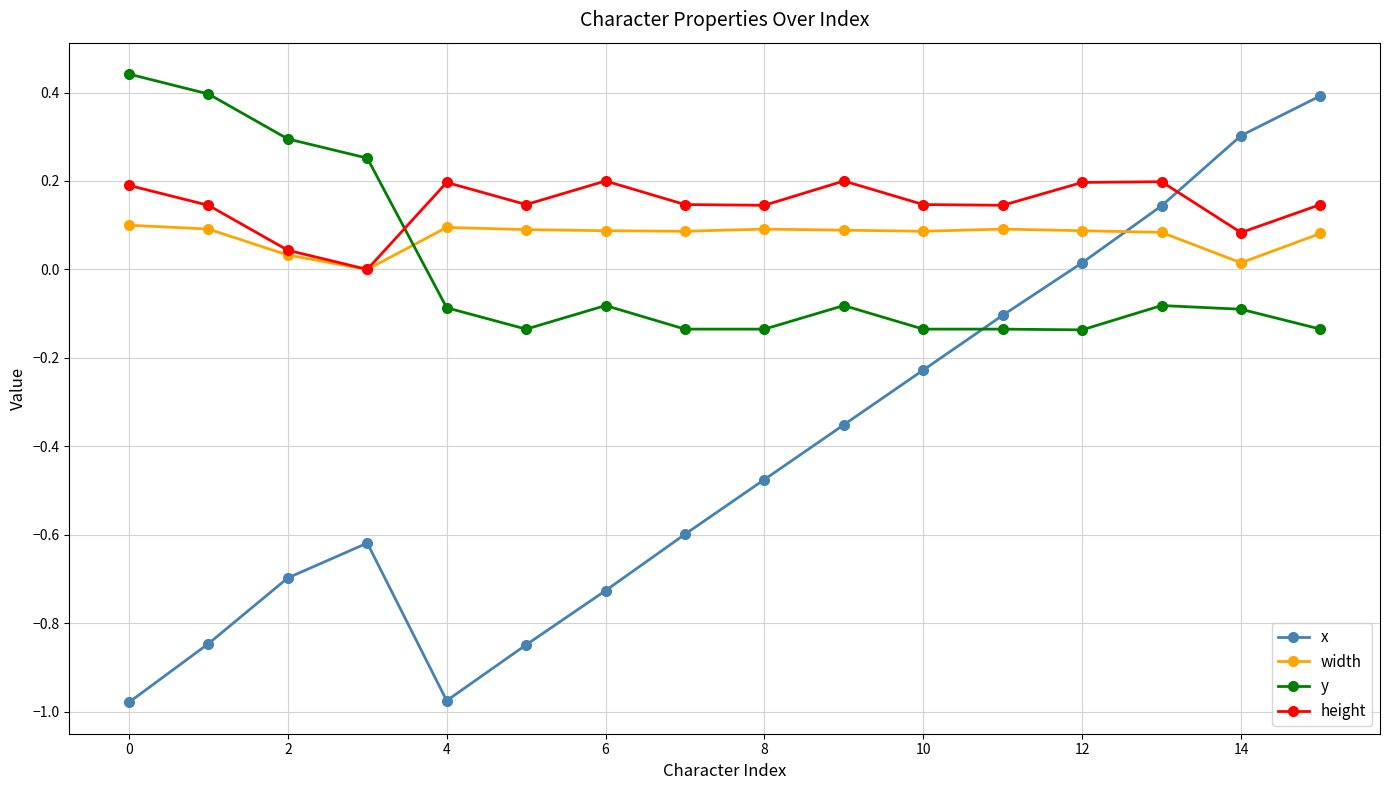

How many values in the y series are below 0?

12